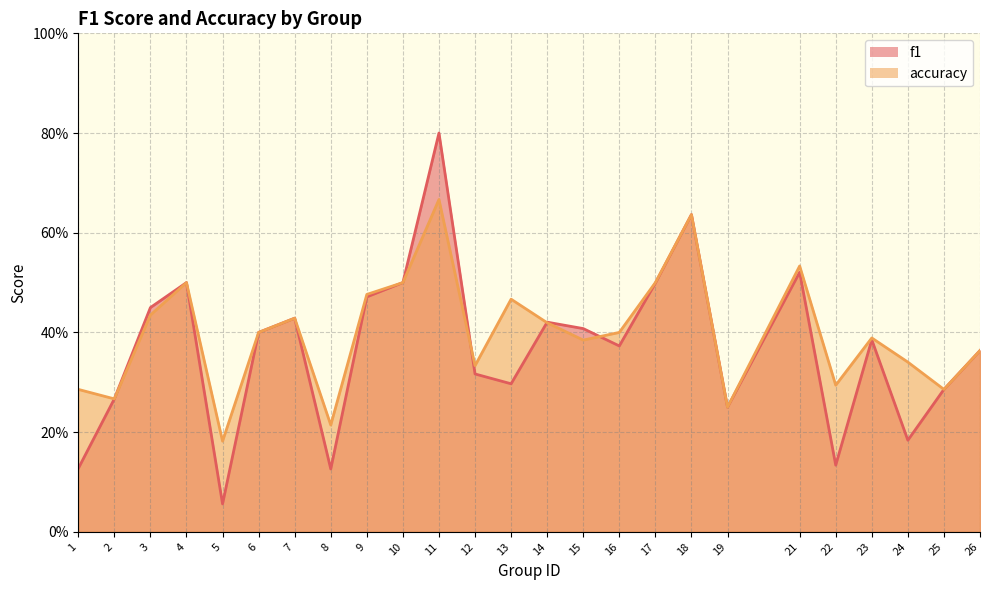

List the series in order of their peak value, lowest first.

accuracy, f1